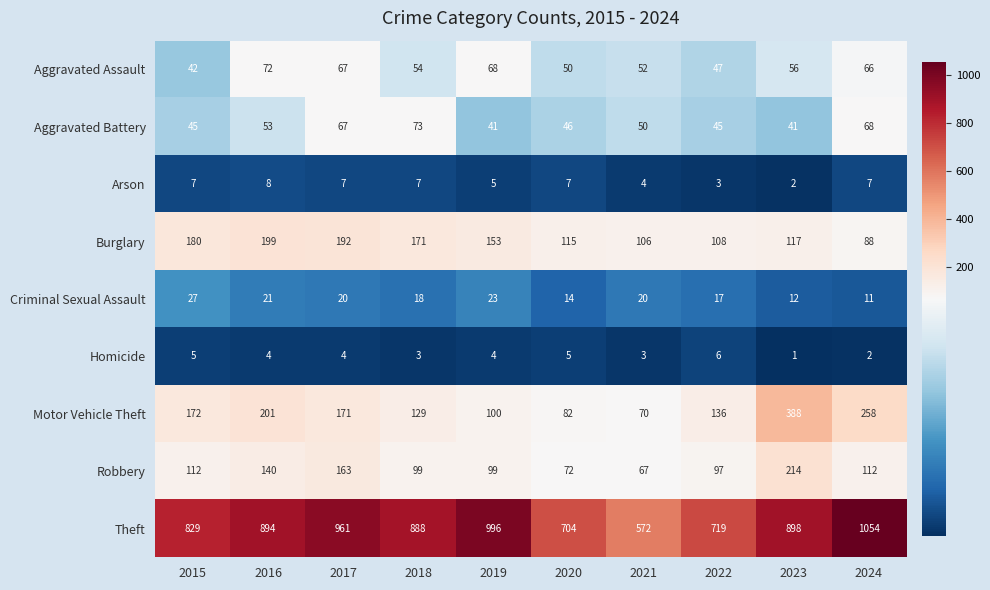

Is it true that Arson equals 5 at 2018?

False